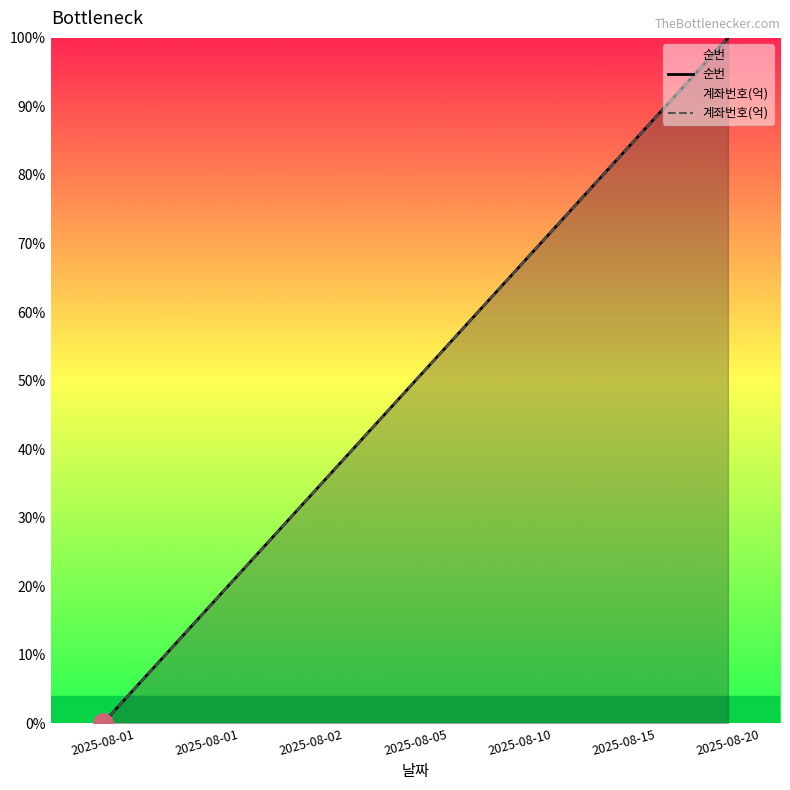

What is the average value of the 계좌번호(억) series?

50.0